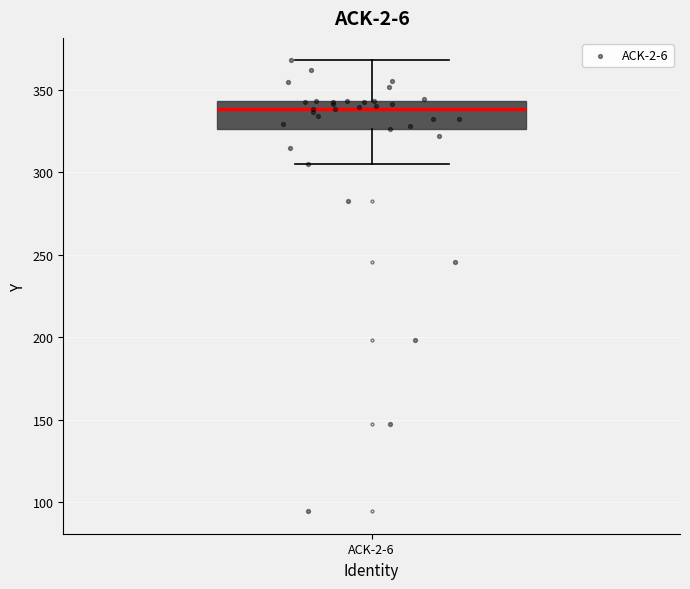

Where is the upper edge of the box for ACK-2-6 on the y-axis? The values are not printed on the chart, so give them approximately, as read against the axis.

345